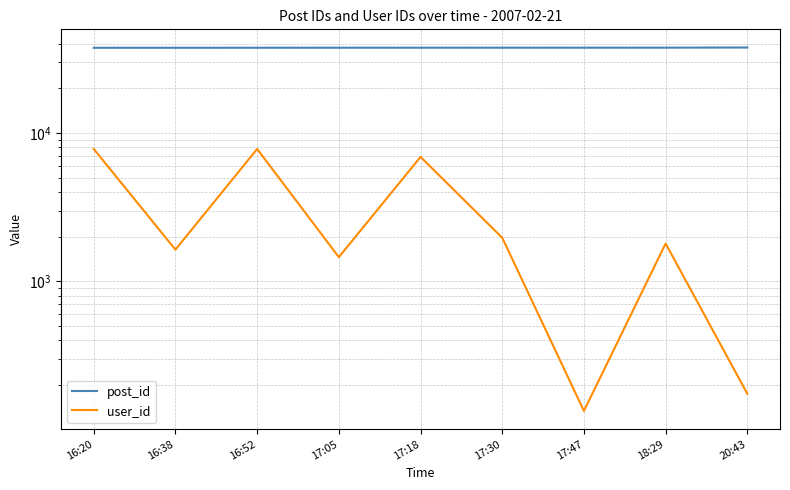

At which label is post_id closest to 37589?

18:29